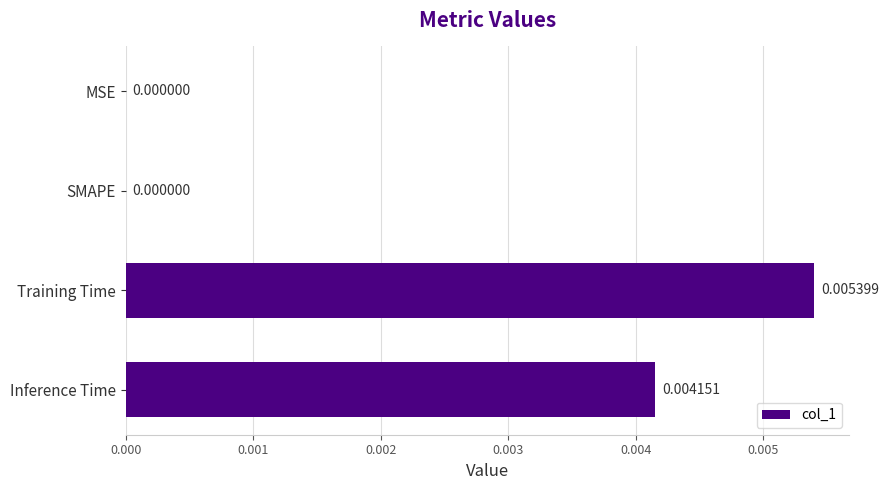

Are the bars horizontal?

Yes